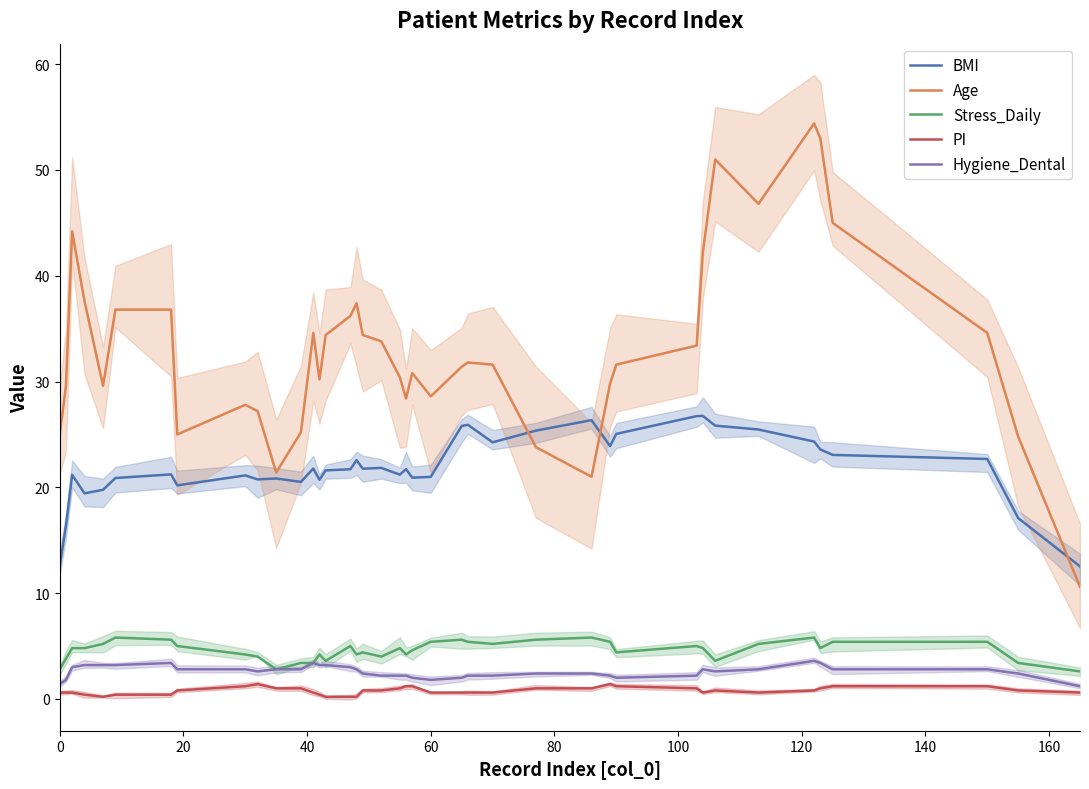

How many series are shown in this chart?

5